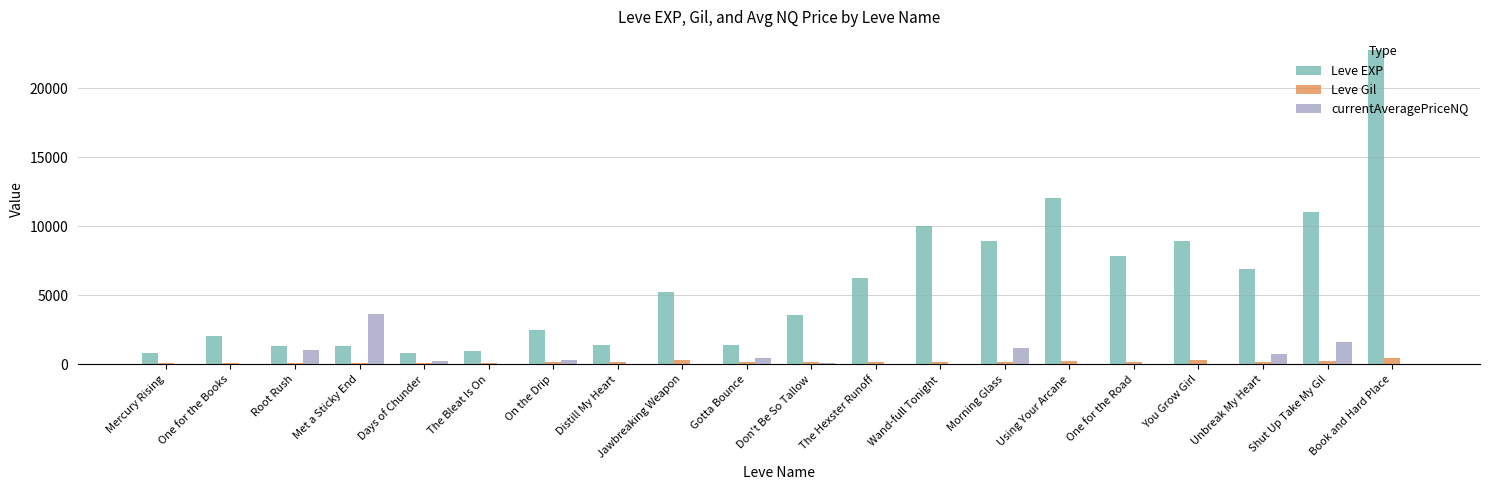

At which category is the sum across all series the highest?

Book and Hard Place